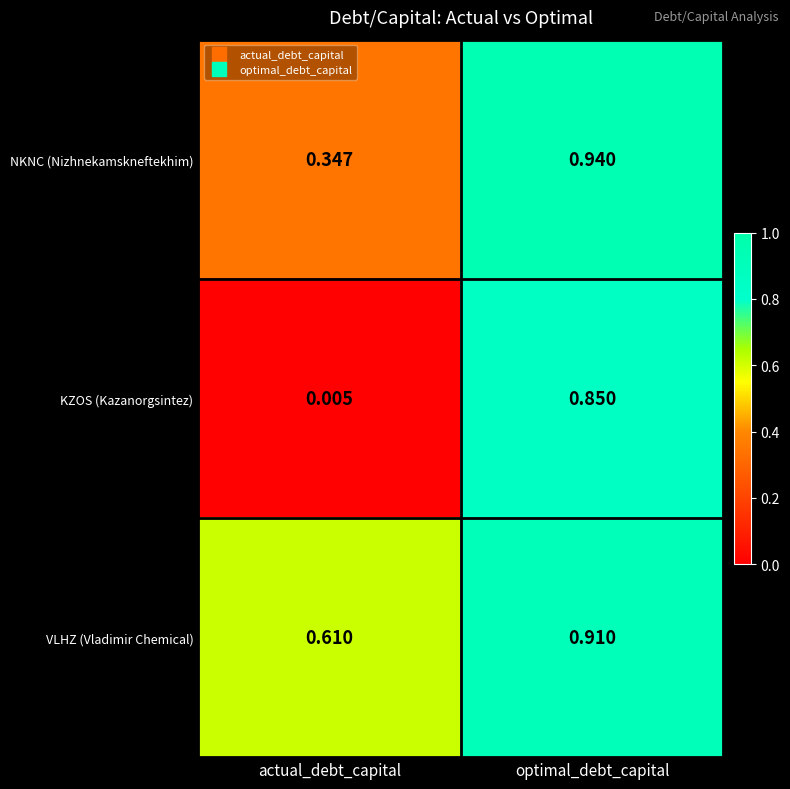

At which category does the chart reach its minimum across all series?

actual_debt_capital